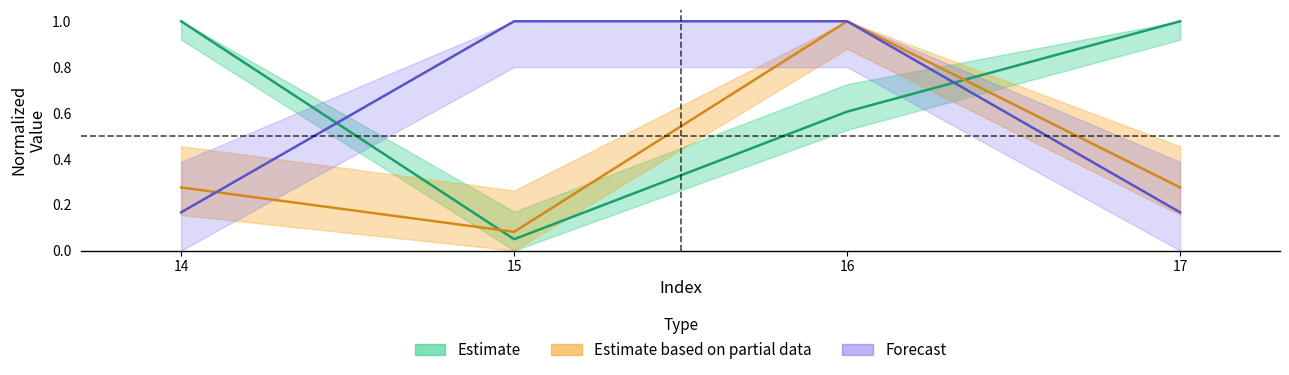

How many lines are shown in the chart?

3